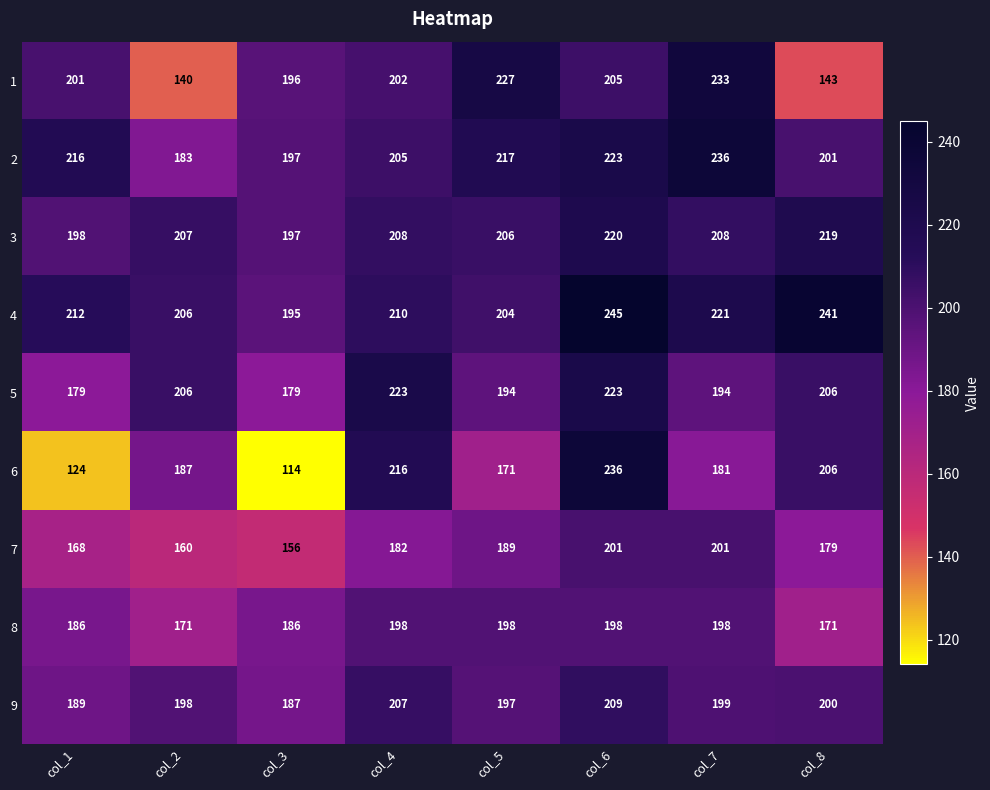

Between col_6 and col_7, which series saw the biggest shift?

6